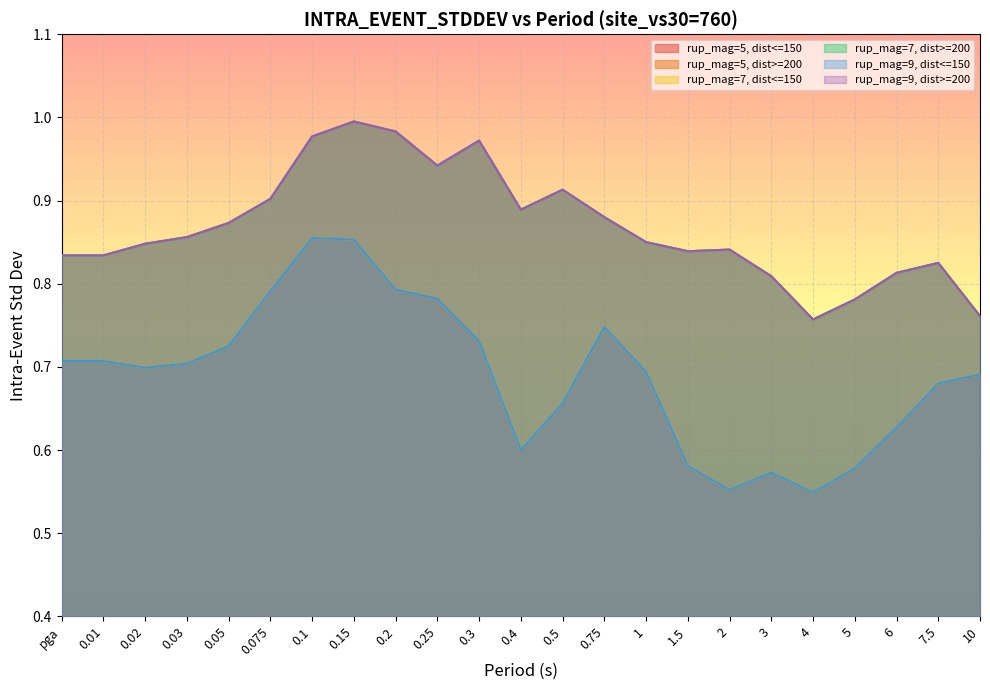

How many interior local valleys does the rup_mag=5, dist>=200 series have?

4